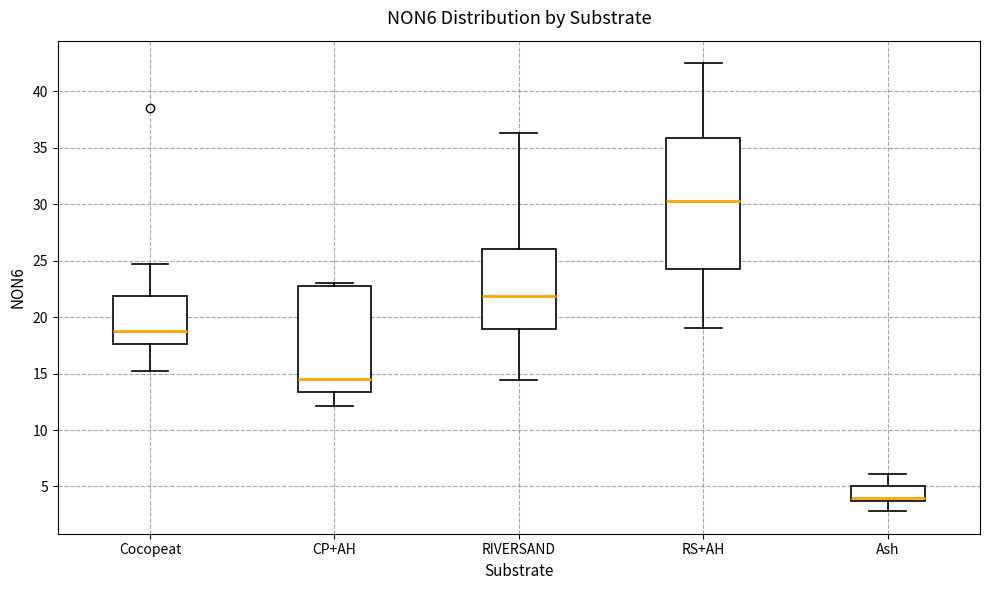

Reading left to right, transcribe this box plot: for each box, give where its median line is, the range the box spans, and where its two whiskers end, as read against the y-axis. The values are not printed on the chart, so give them approximately, as read against the axis.

Cocopeat: median 19.0, box 17.5 to 22.0, whiskers 15.0 to 24.5
CP+AH: median 14.5, box 13.5 to 23.0, whiskers 12.0 to 23.0 (just above the box's upper edge)
RIVERSAND: median 22.0, box 19.0 to 26.0, whiskers 14.5 to 36.5
RS+AH: median 30.5, box 24.5 to 36.0, whiskers 19.0 to 42.5
Ash: median 4.0, box 3.5 to 5.0, whiskers 3.0 to 6.0